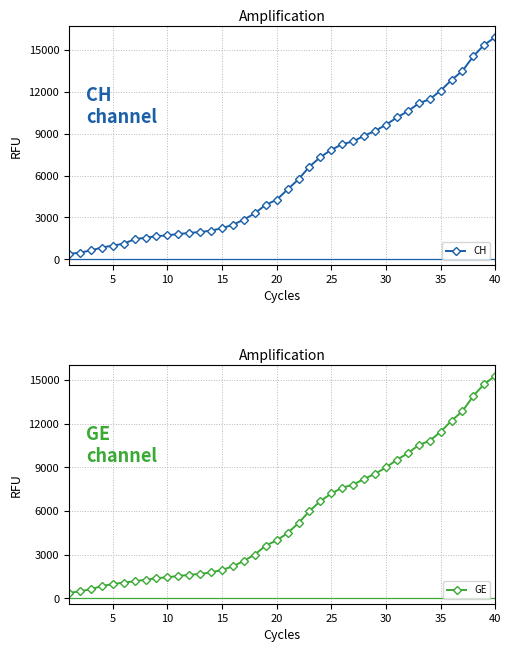

How many lines are shown in the chart?

2